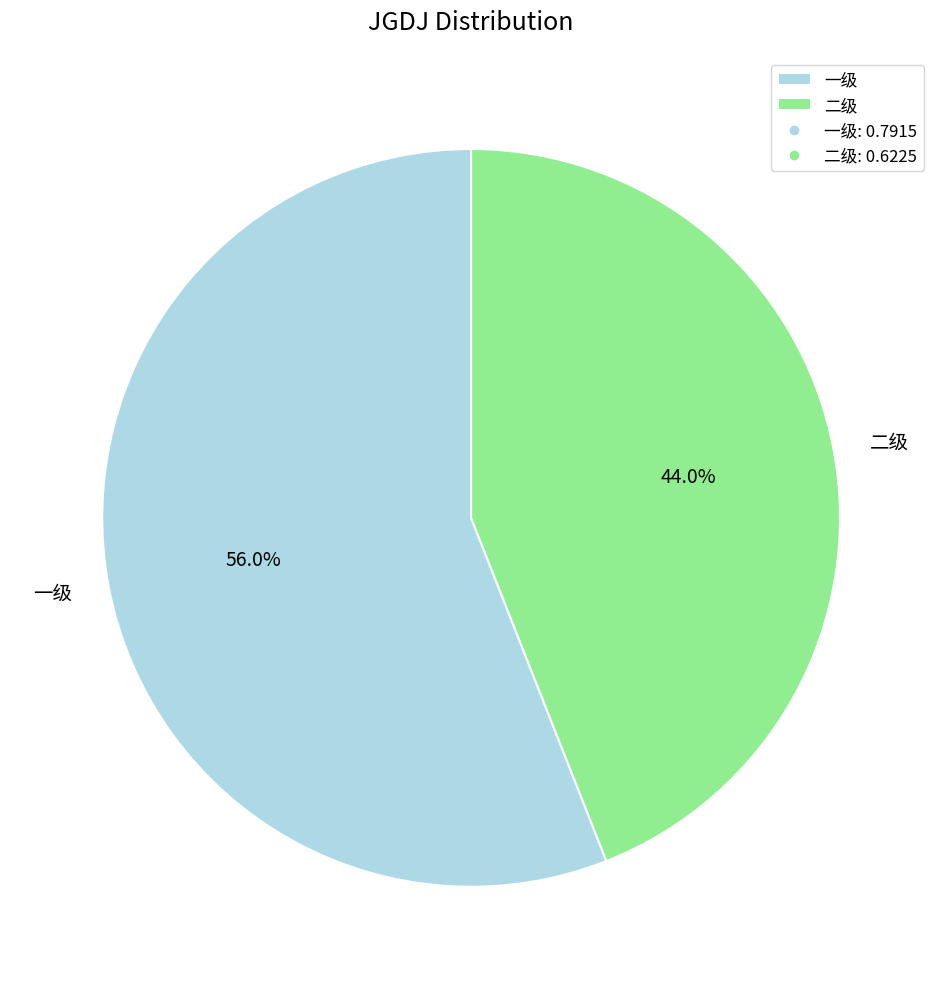

What is the smallest slice in the pie chart?

二级